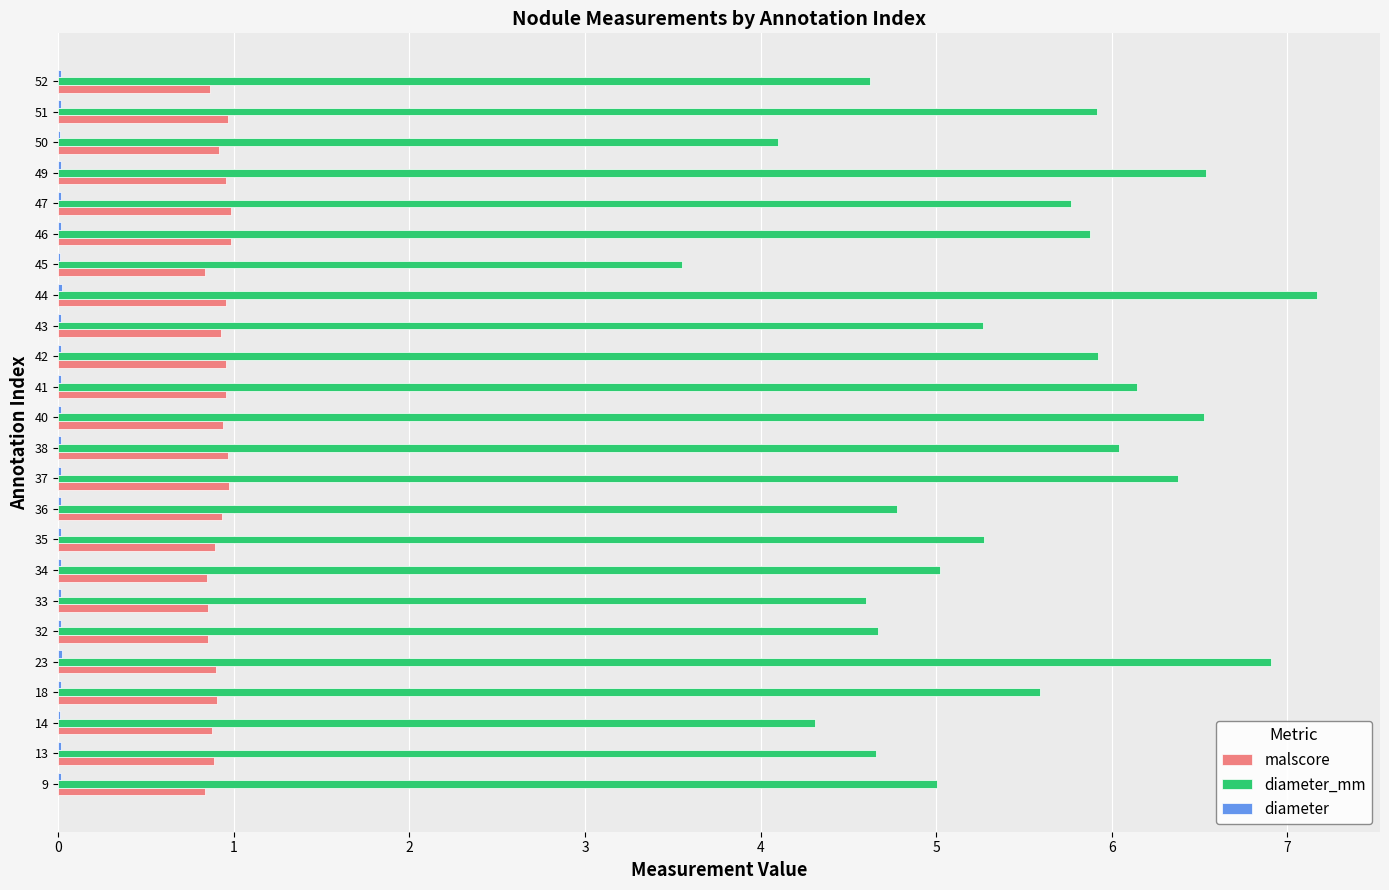

True or false: malscore has a value of 0.9 at 35.

True